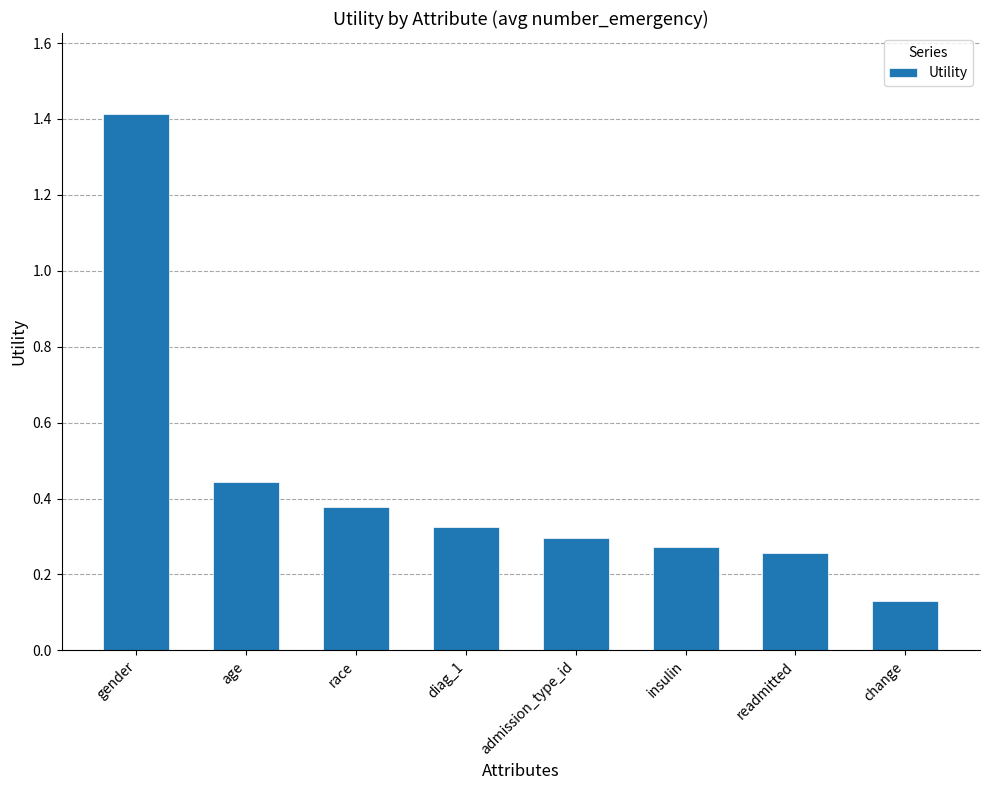

What is the difference between the maximum and minimum values?

1.3